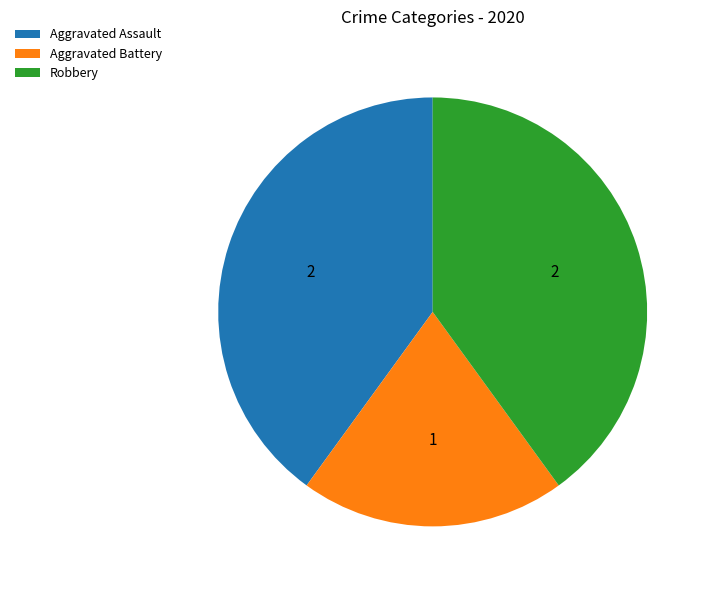

Which category has the smallest portion of the pie?

Aggravated Battery